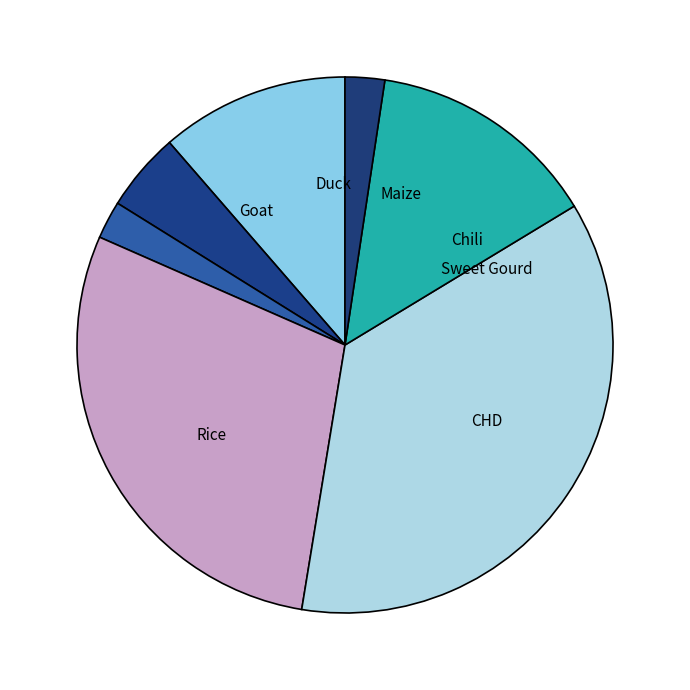

What is the change in value from Rice to Goat?

-23327